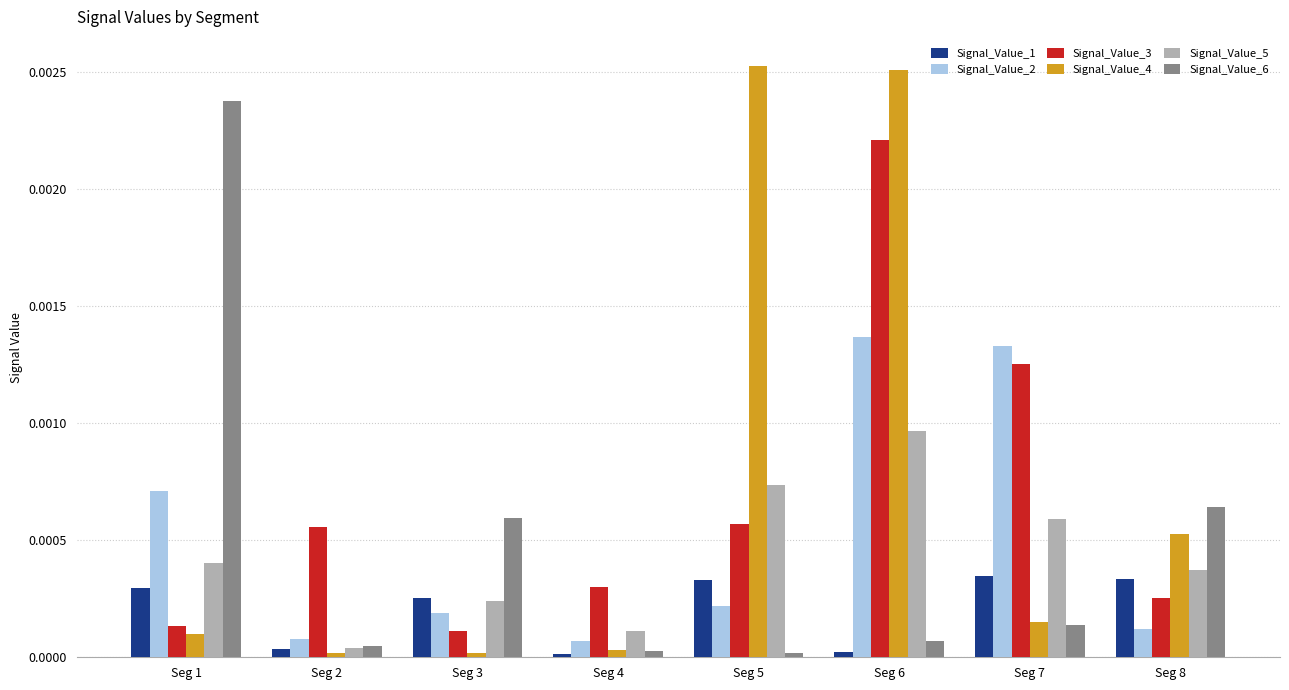

How many data points does each series have?

8